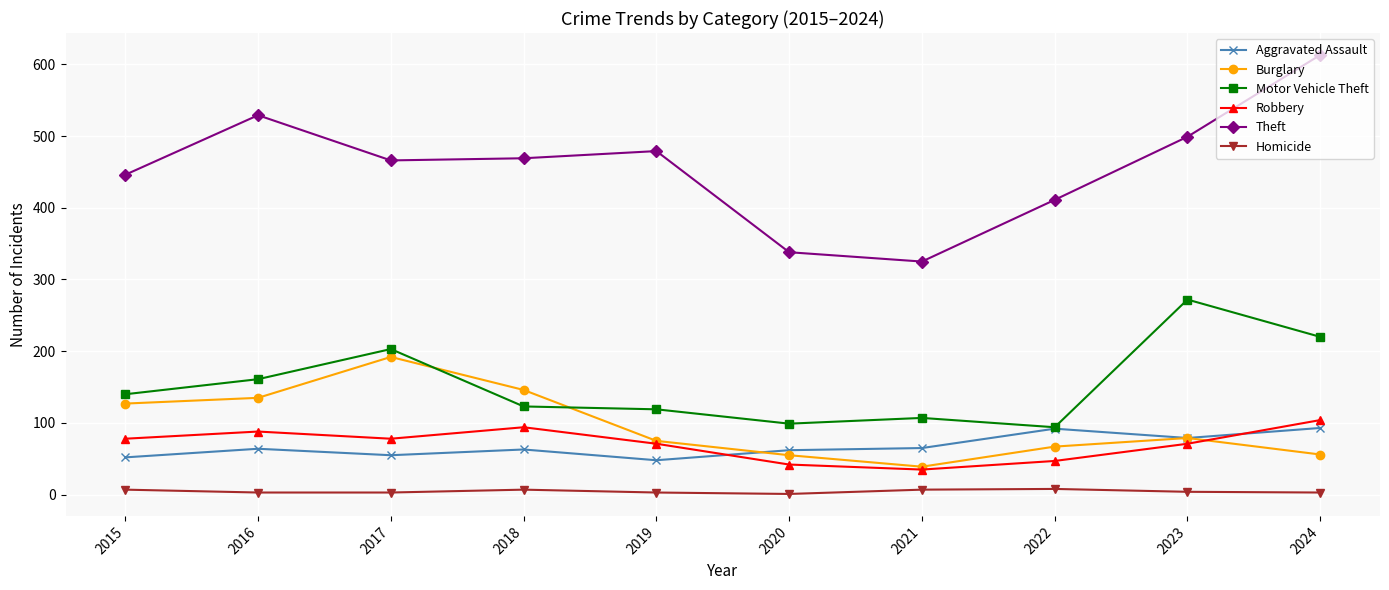

How many data points in Robbery are less than 78?

5